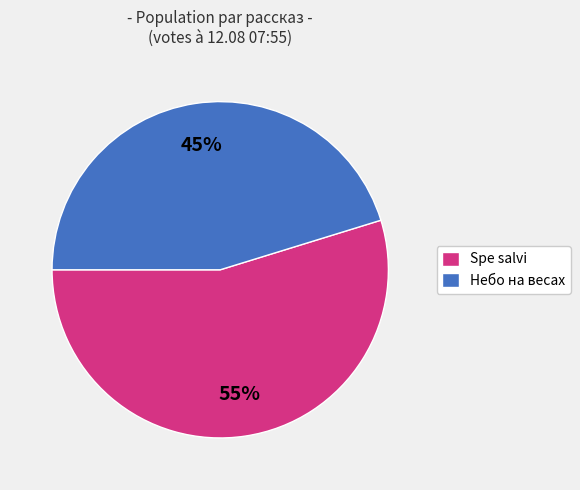

To the nearest percent, what portion does Spe salvi represent?

55%